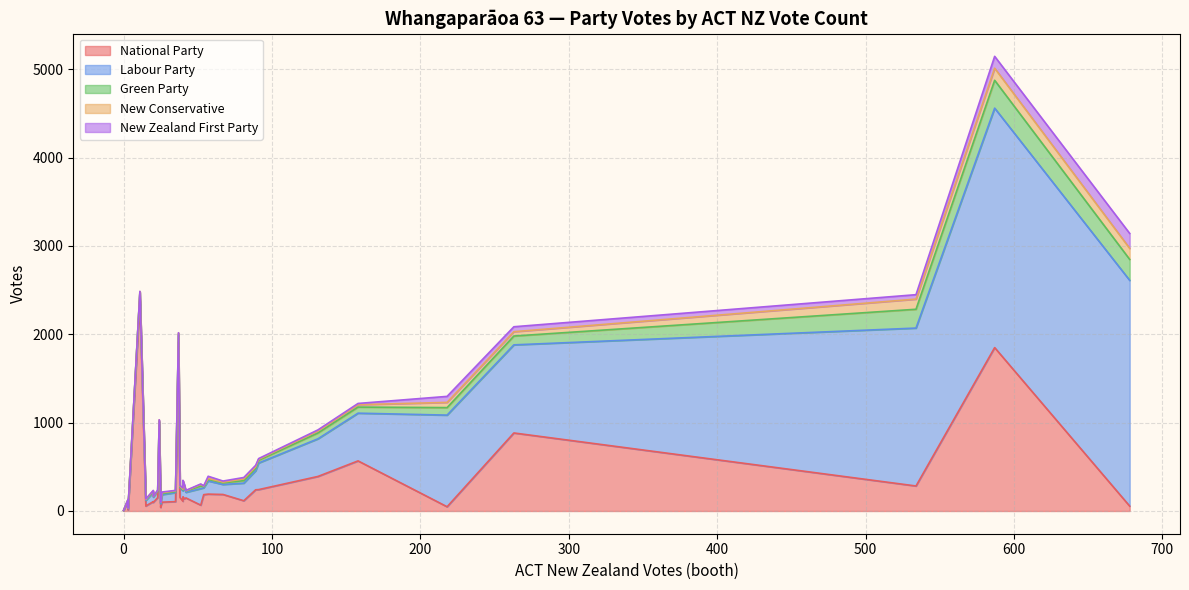

How many lines are shown in the chart?

5